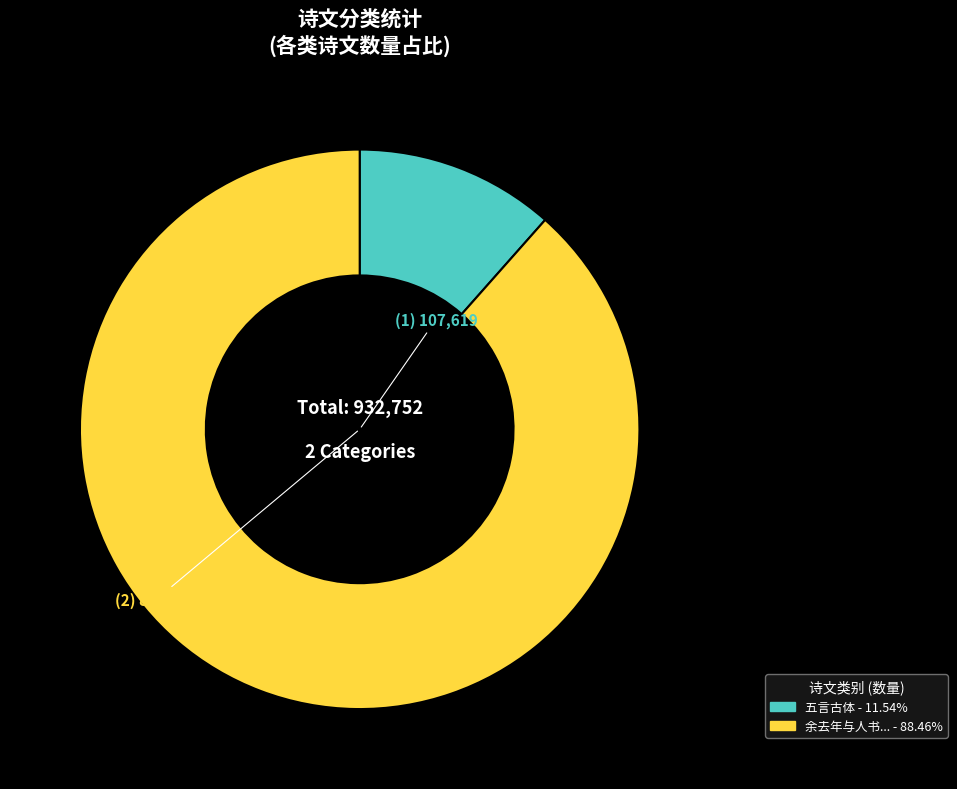

How many slices are in this pie chart?

2